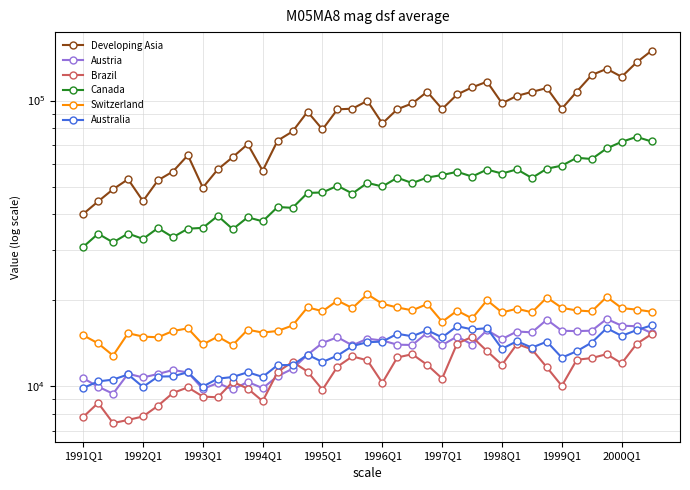

What is the average value of the Brazil series?

11207.3